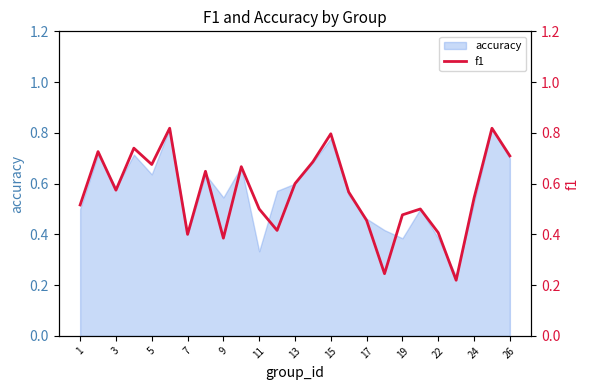

True or false: accuracy has a value of 0.2 at 17.

False